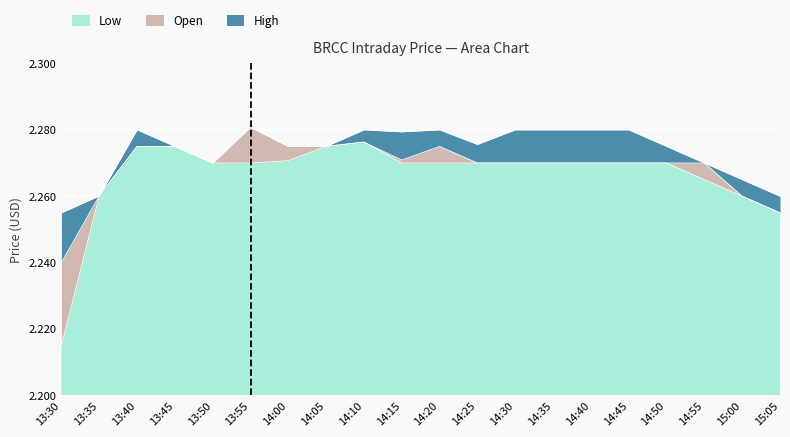

True or false: High and Low cross at least once.

False